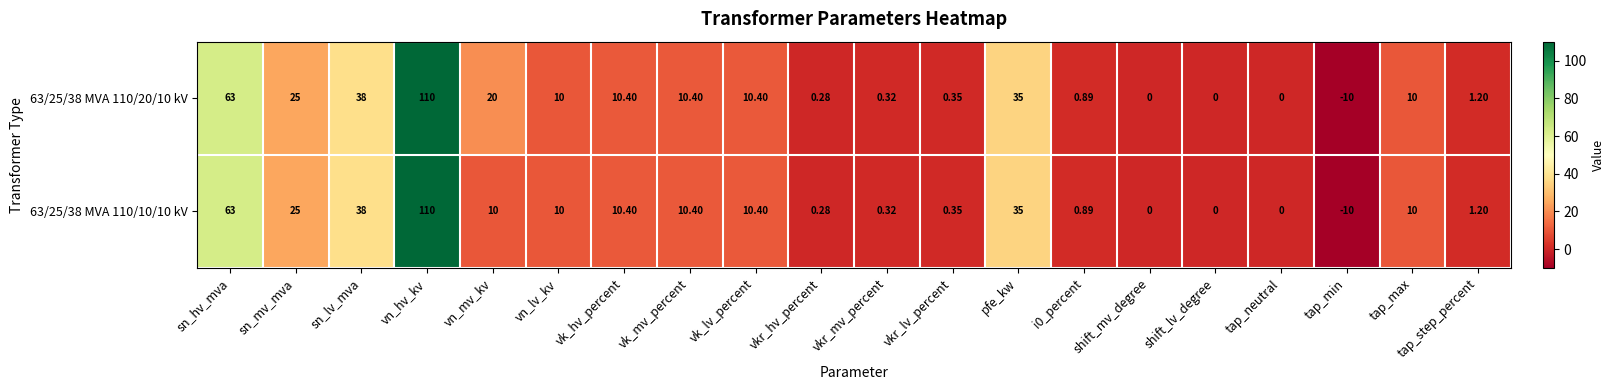

How many data points in 63/25/38 MVA 110/10/10 kV are less than 10?

9